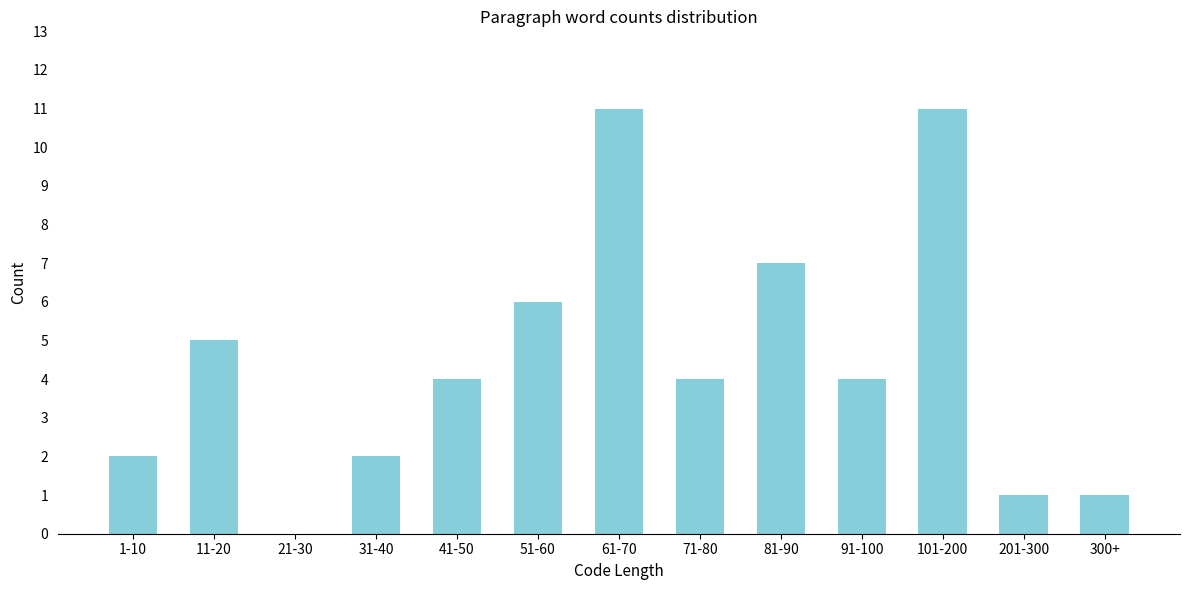

Reading right to left, transcribe all the data shown in this chart.

300+=1	201-300=1	101-200=11	91-100=4	81-90=7	71-80=4	61-70=11	51-60=6	41-50=4	31-40=2	21-30=0	11-20=5	1-10=2